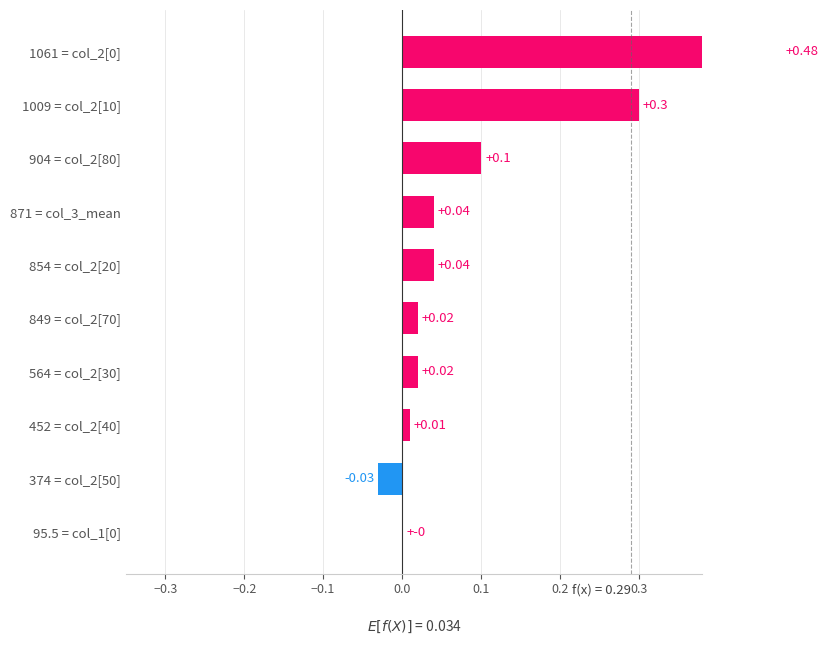

Reading left to right, list all the values displayed in this chart.

0.5	0.3	0.1	0.0	0.0	0.0	0.0	0.0	-0.0	0.0